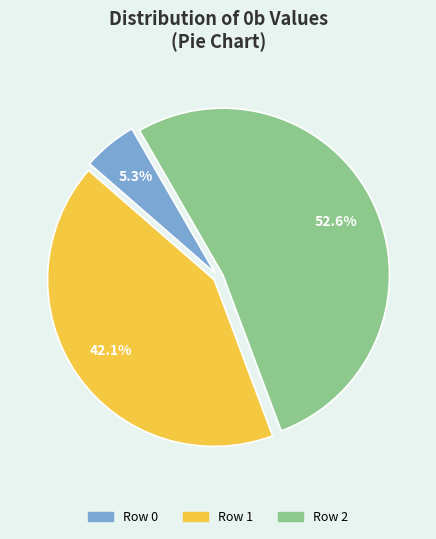

How many slices are in this pie chart?

3